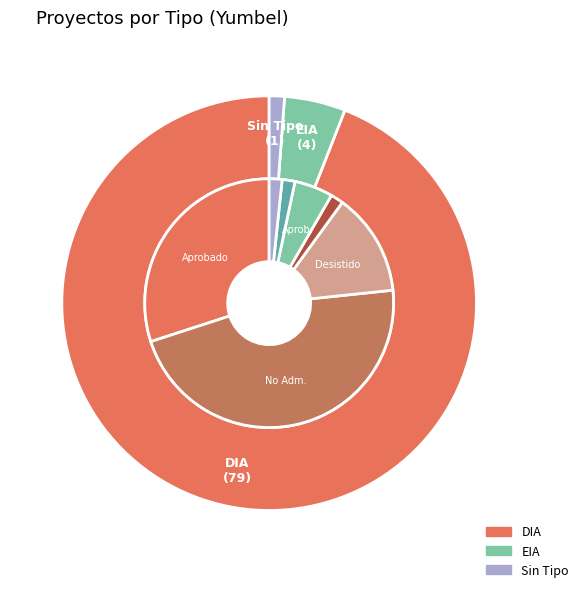

What is the ratio of the value at DIA to the value at EIA?

19.8